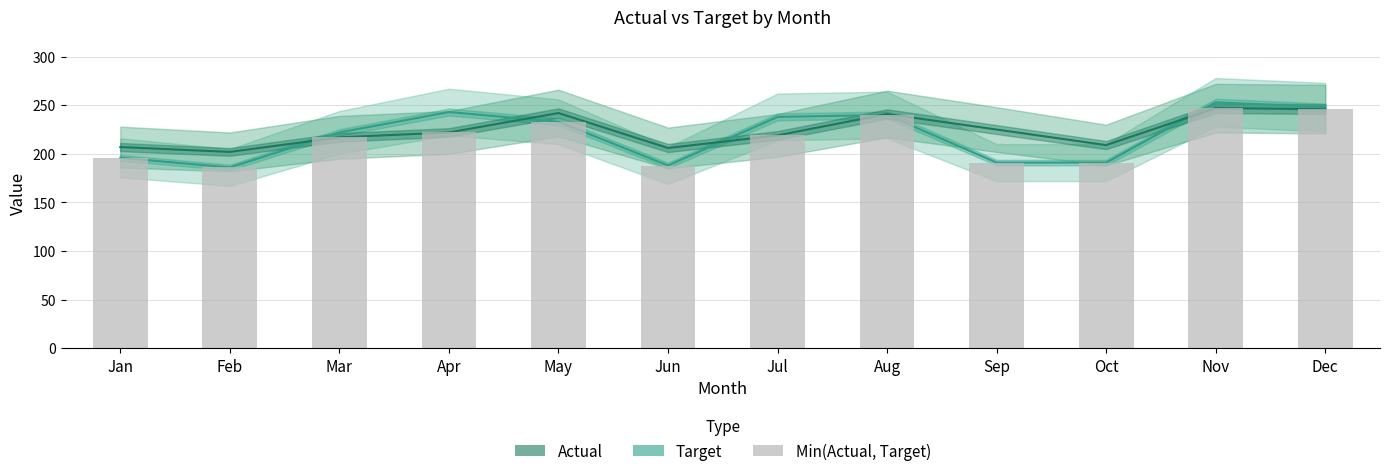

Reading right to left, what are all the values shown in this chart?

Target: Dec=248	Nov=253	Oct=191	Sep=191	Aug=240	Jul=238	Jun=188	May=233	Apr=243	Mar=222	Feb=186	Jan=196
Actual: Dec=246	Nov=247	Oct=209	Sep=225	Aug=241	Jul=219	Jun=206	May=242	Apr=222	Mar=217	Feb=202	Jan=207
Min(Actual,Target): Dec=246	Nov=247	Oct=191	Sep=191	Aug=240	Jul=219	Jun=188	May=233	Apr=222	Mar=217	Feb=186	Jan=196